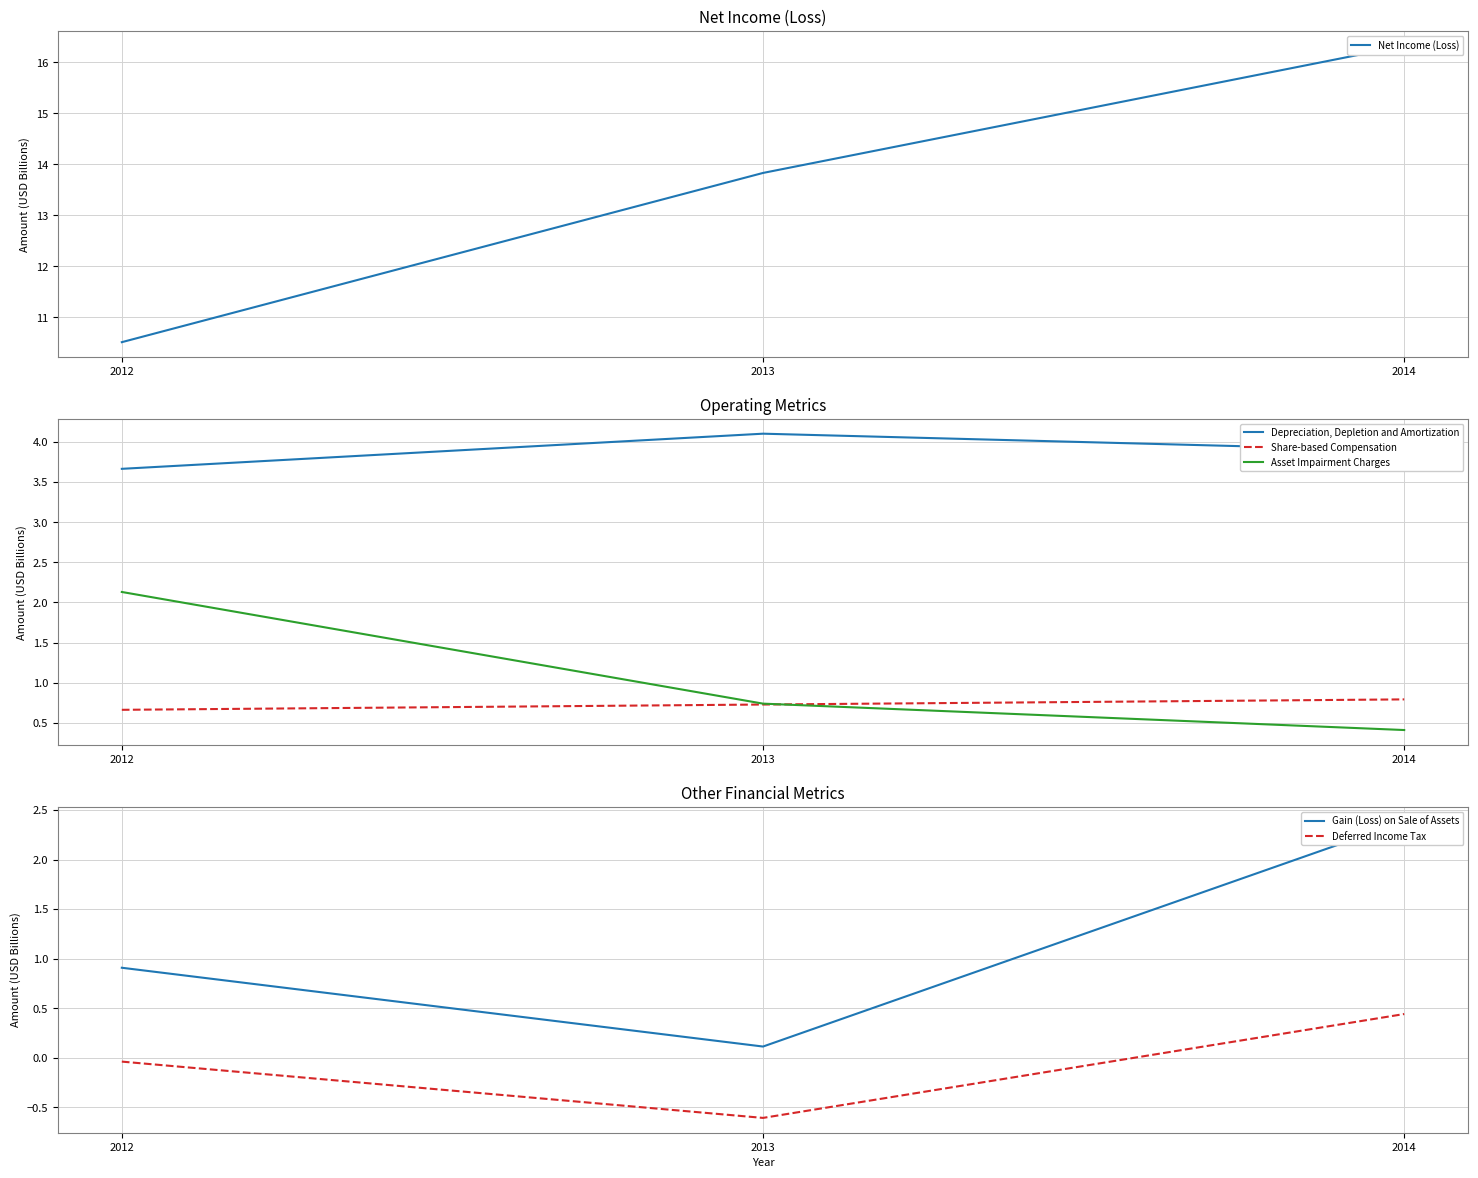

What is the sum of all Deferred Income Tax values?

-0.2